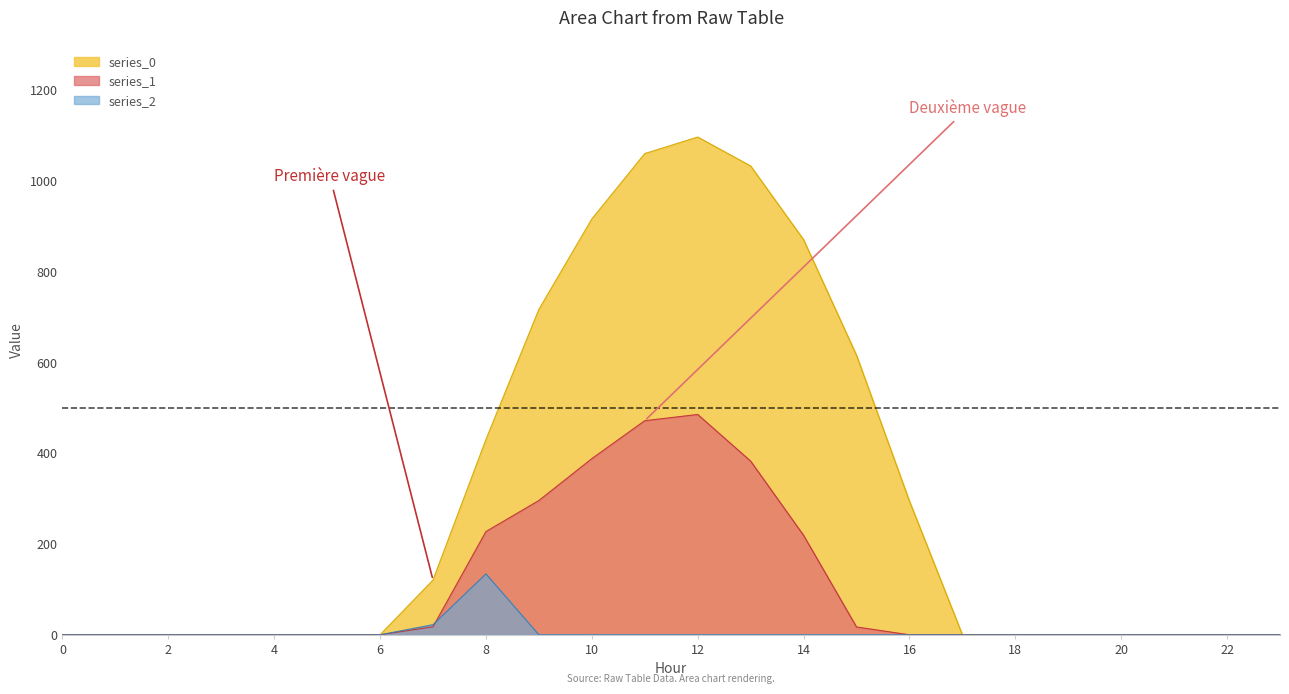

Which series has the largest total across all categories?

series_0